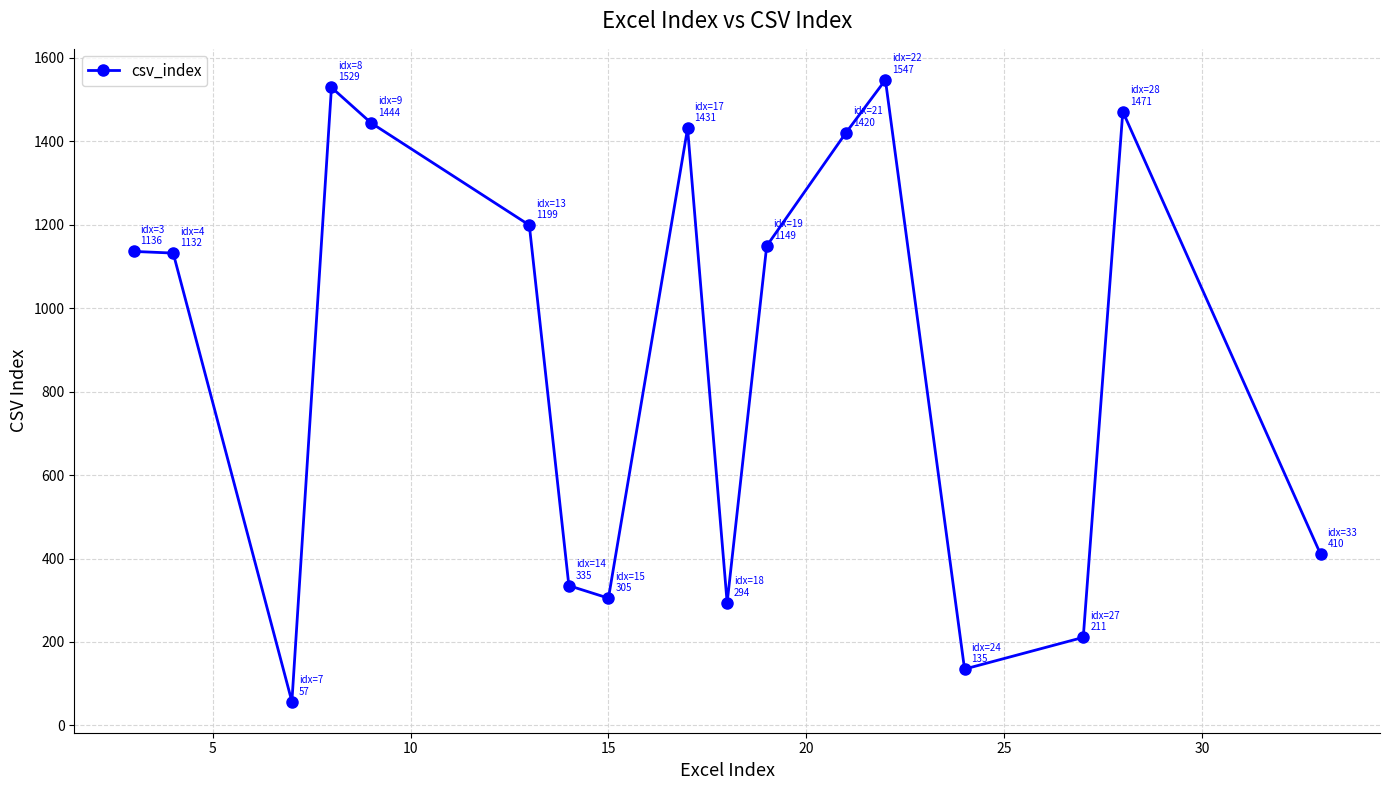

What is the value of the 4th point from the left?

1529